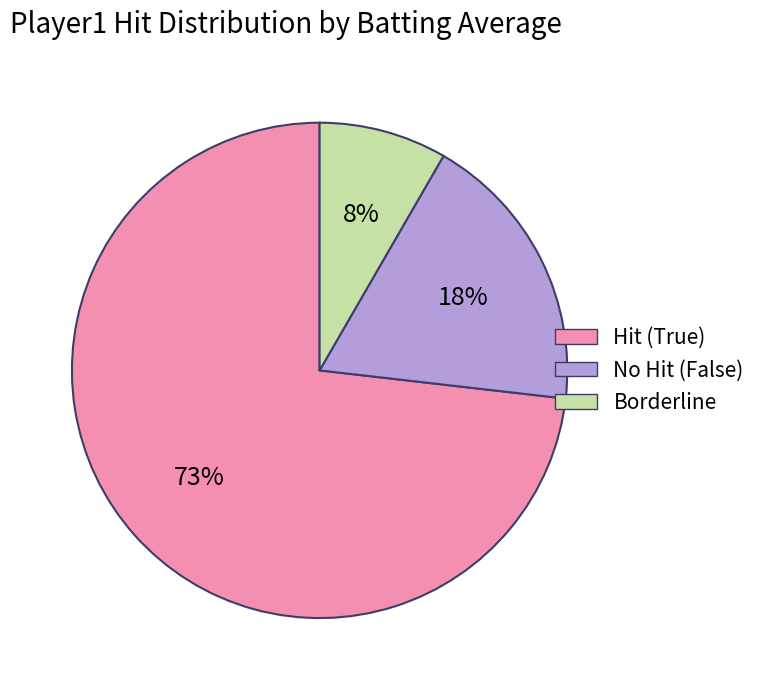

Is there a majority slice in this chart?

Yes